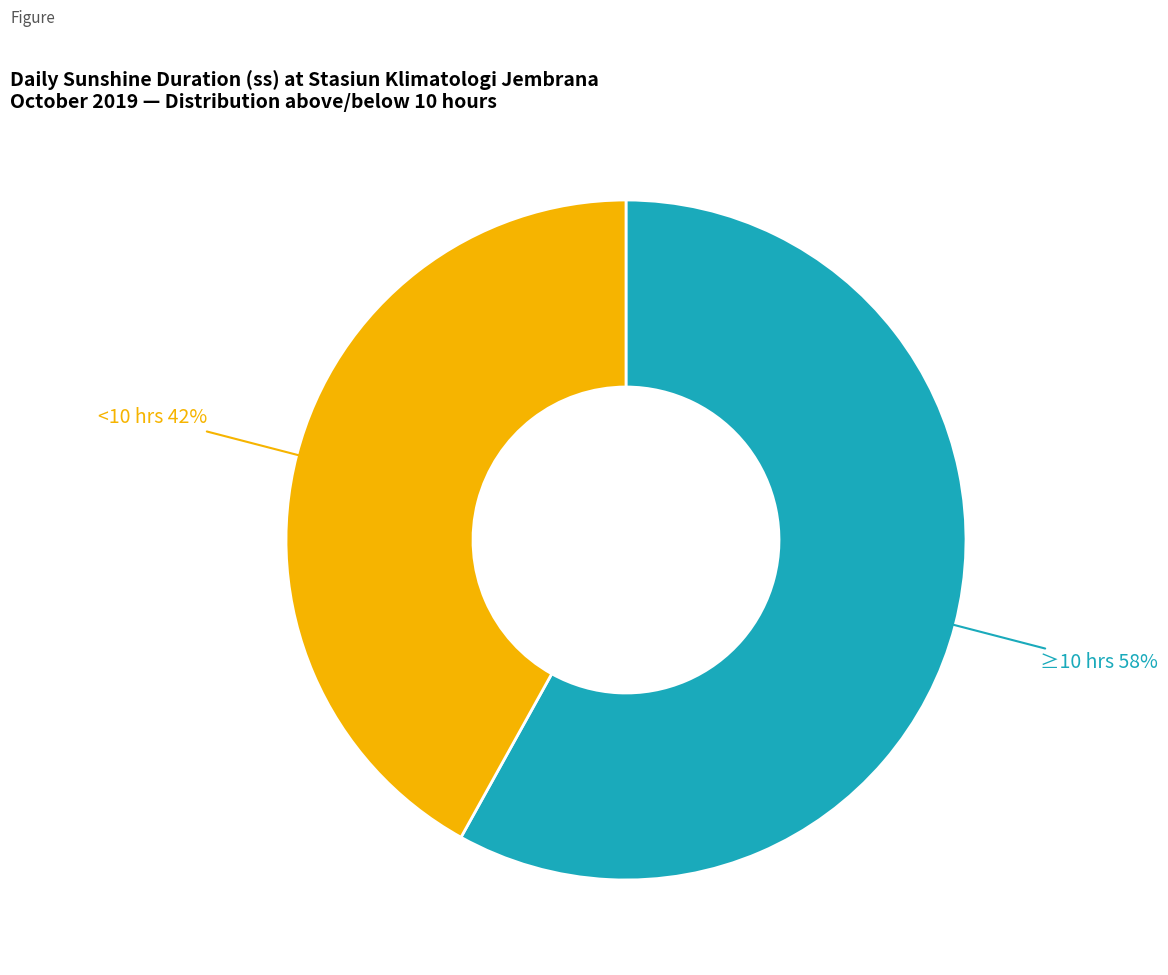

Is the sum of ≥10 hrs 58% and <10 hrs 42% greater than half?

Yes